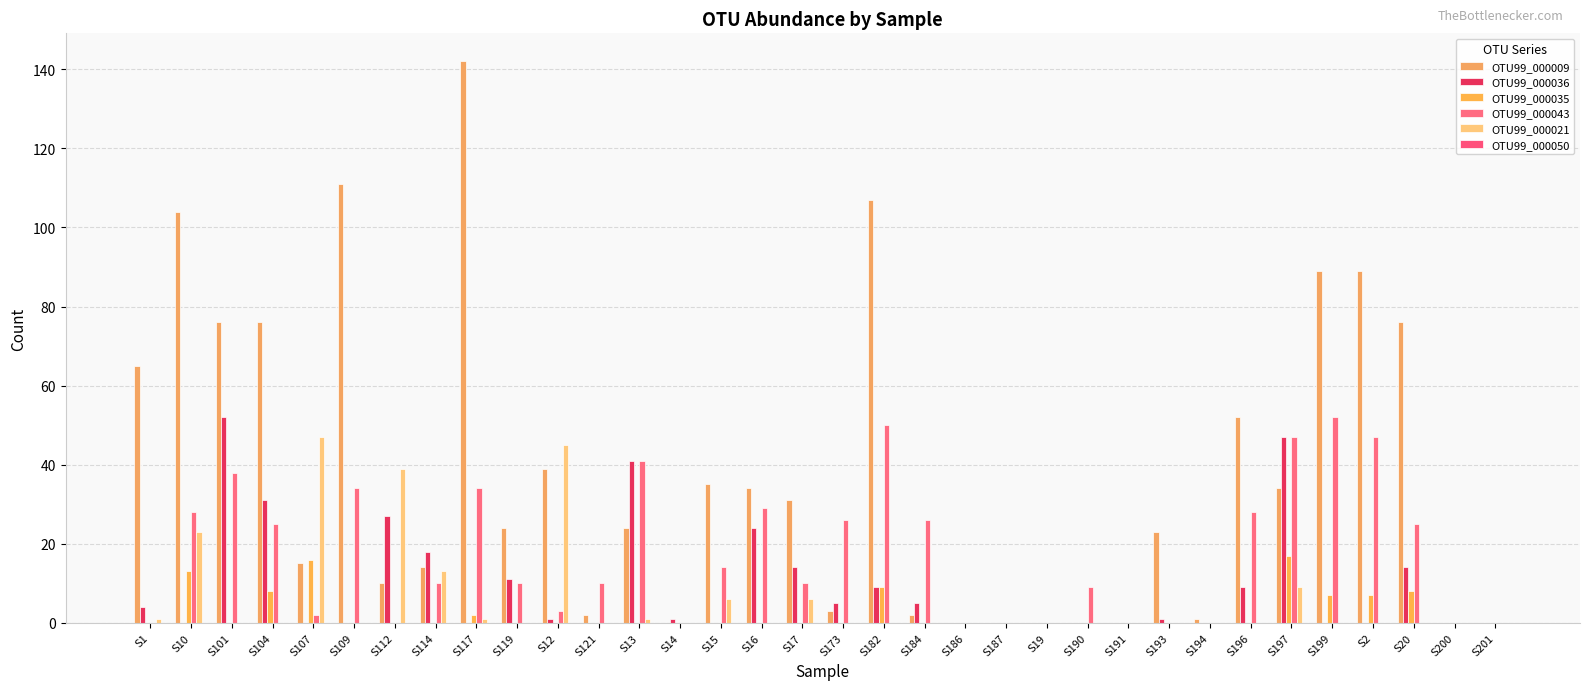

Does the chart contain stacked bars?

No